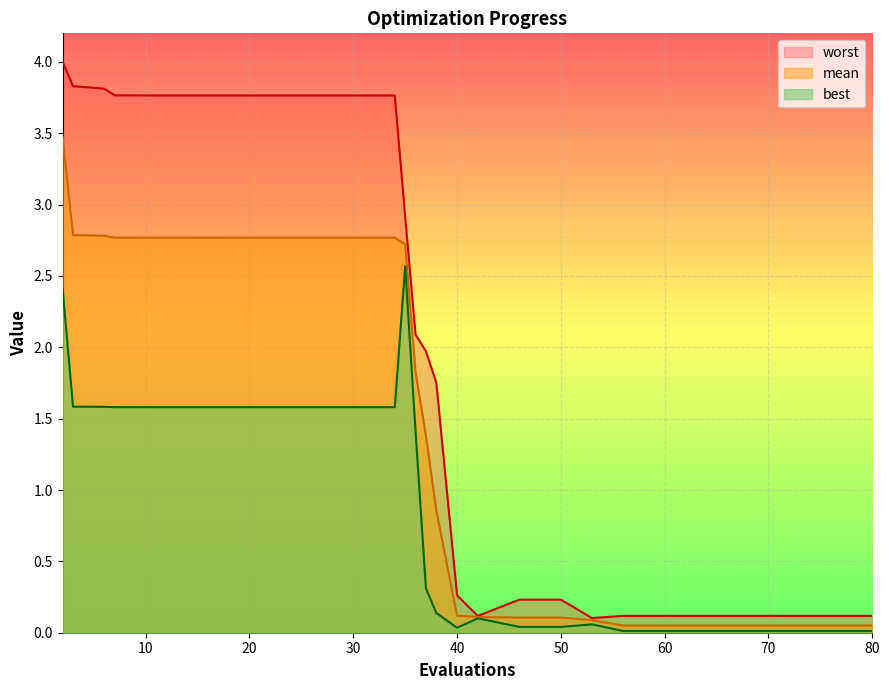

What is the sum of all best values?

27.8